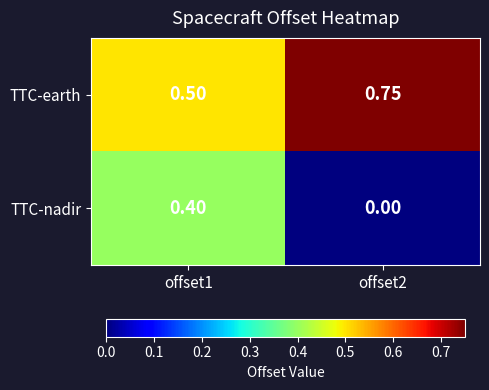

List the series in order of their peak value, lowest first.

TTC-nadir, TTC-earth